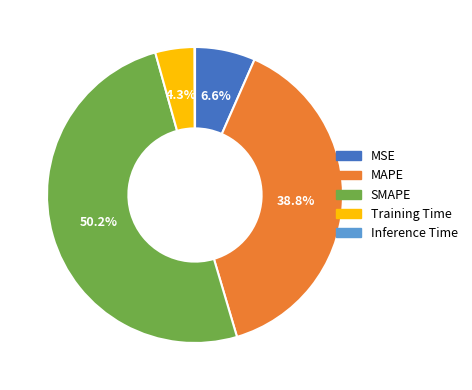

Which slice is the largest?

SMAPE